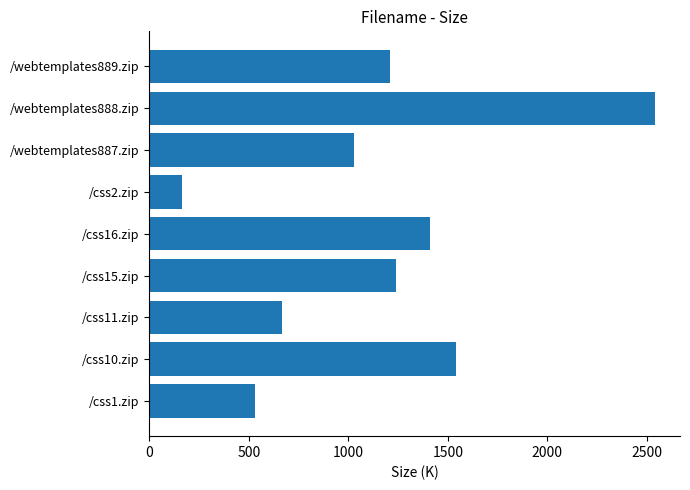

At which label is the value closest to 1350?

/css16.zip